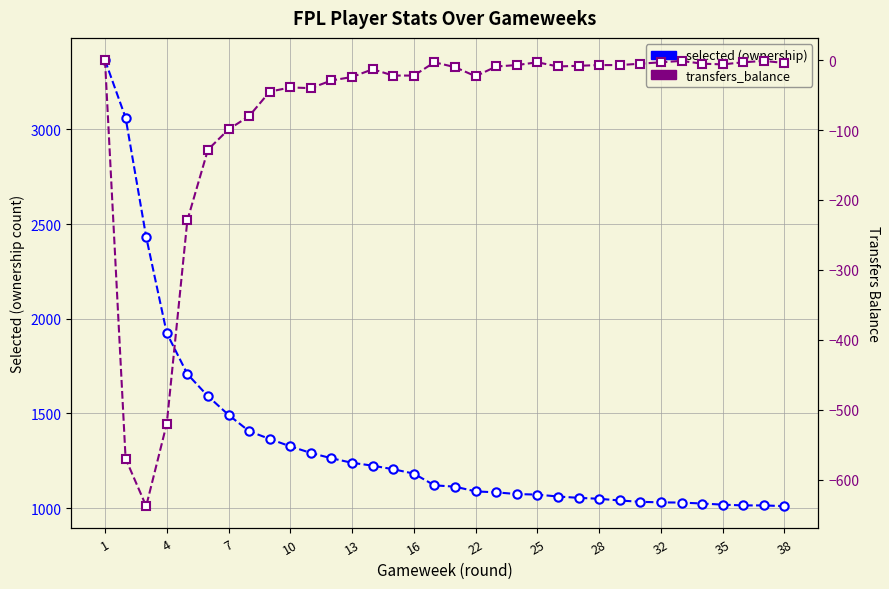

True or false: selected has more than 2 interior local peaks.

False